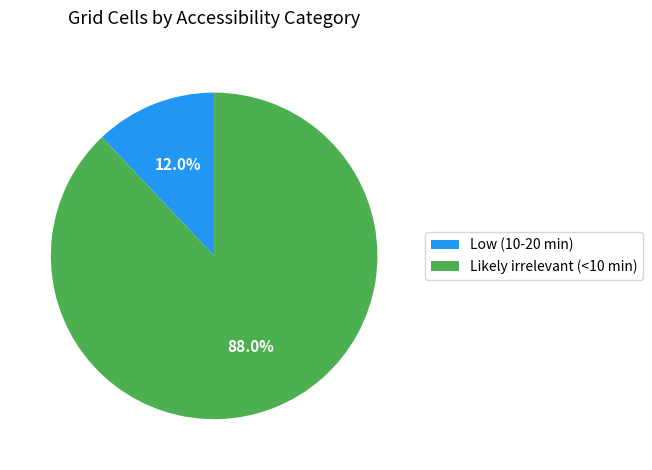

True or false: Low (10-20 min) accounts for 23% of the total.

False